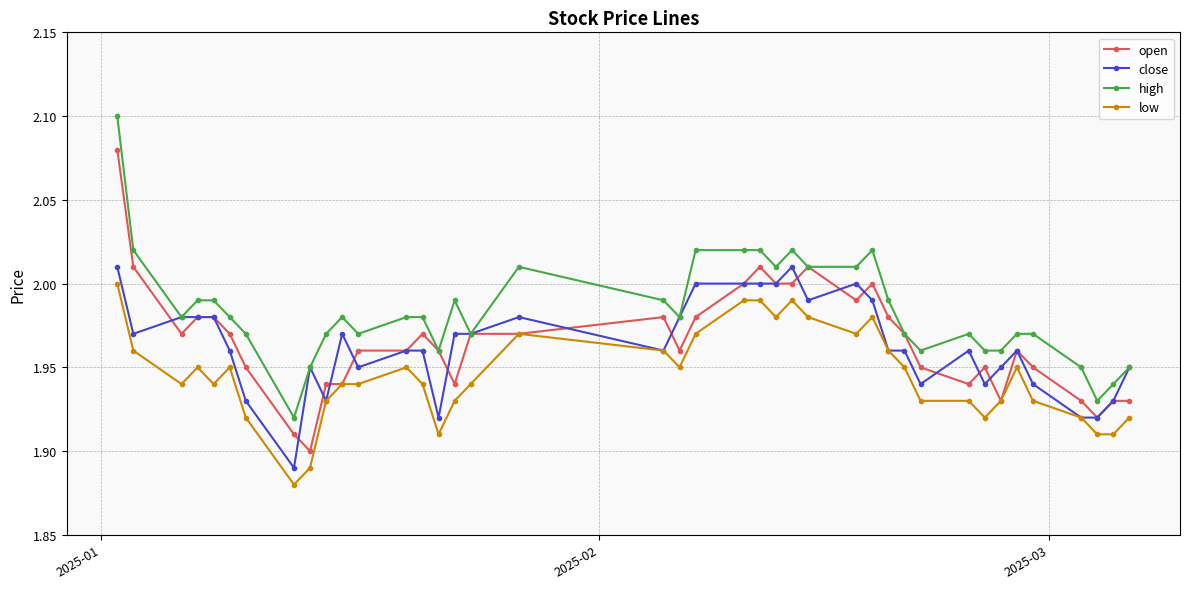

How many lines are shown in the chart?

4